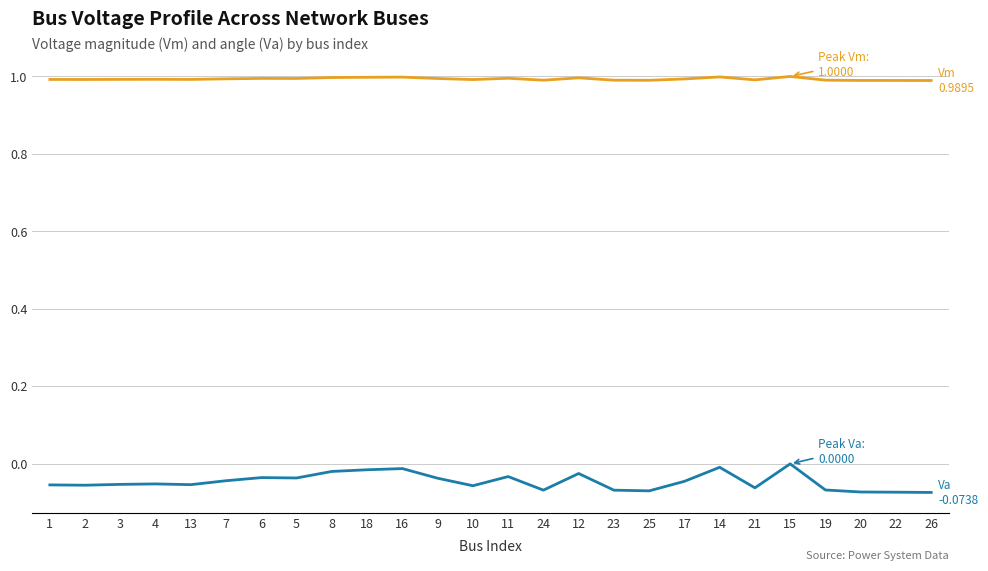

What is the total value across all series at 24?

0.9